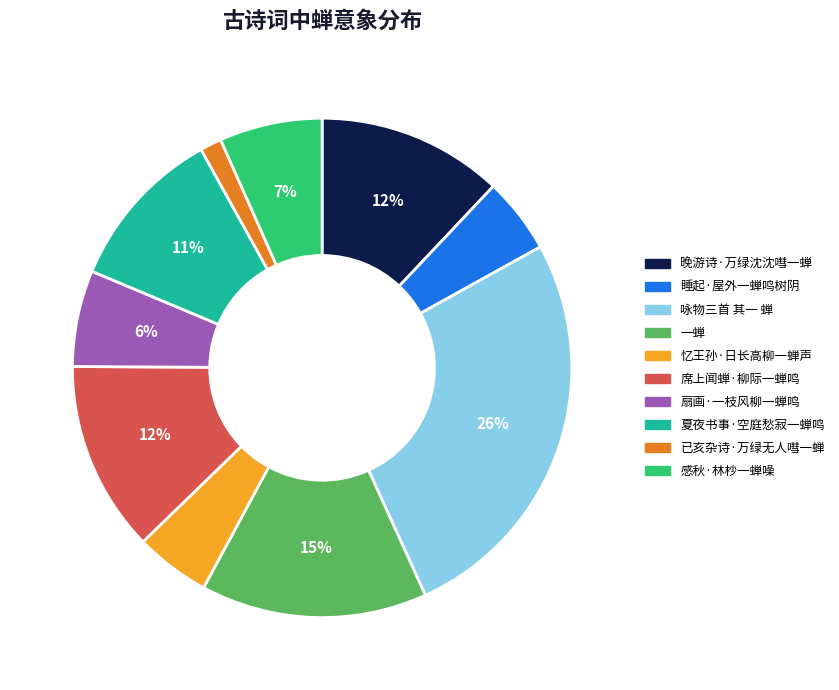

To the nearest percent, what percentage of the pie is 扇画·一枝风柳一蝉鸣?

6%